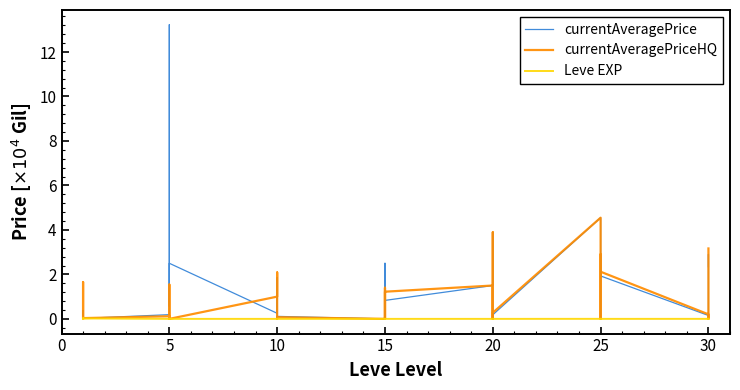

At which label does Leve EXP reach its peak?

10